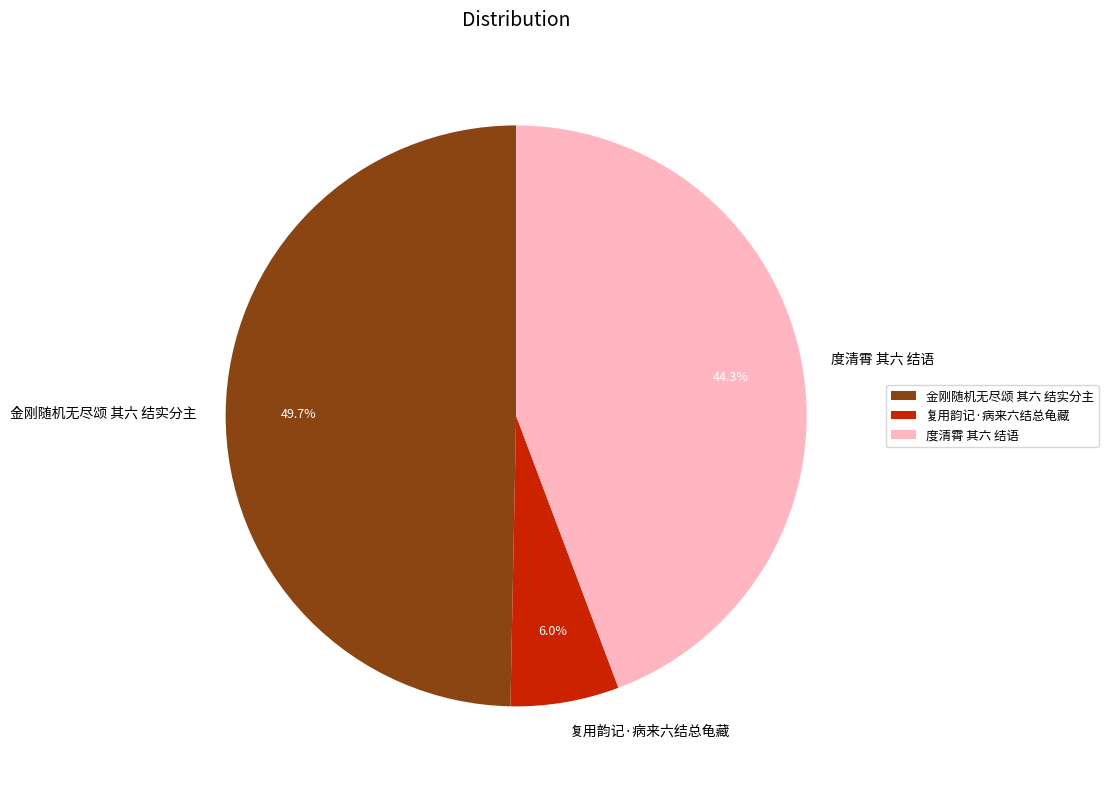

Is it true that 金刚随机无尽颂 其六 结实分主 is 50% of the pie?

True